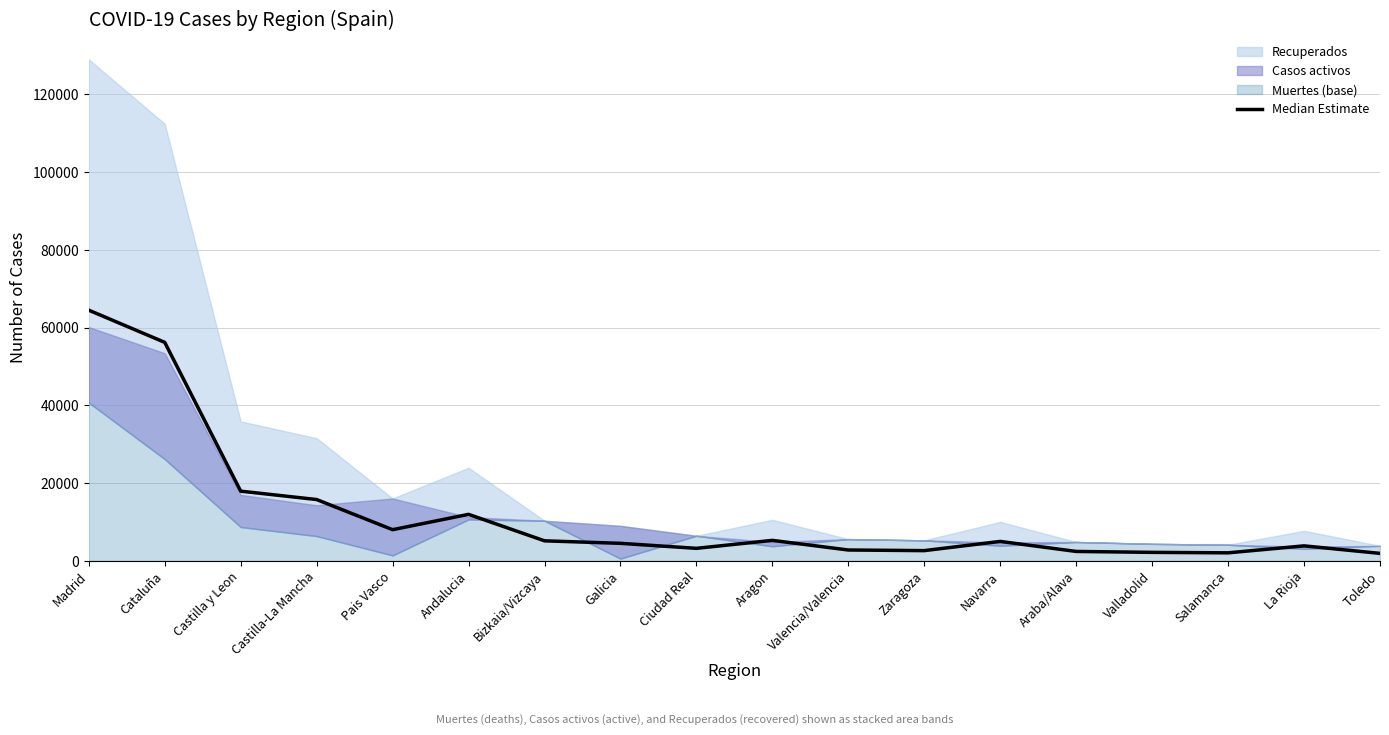

At which label is the value closest to 33221?

Castilla y Leon